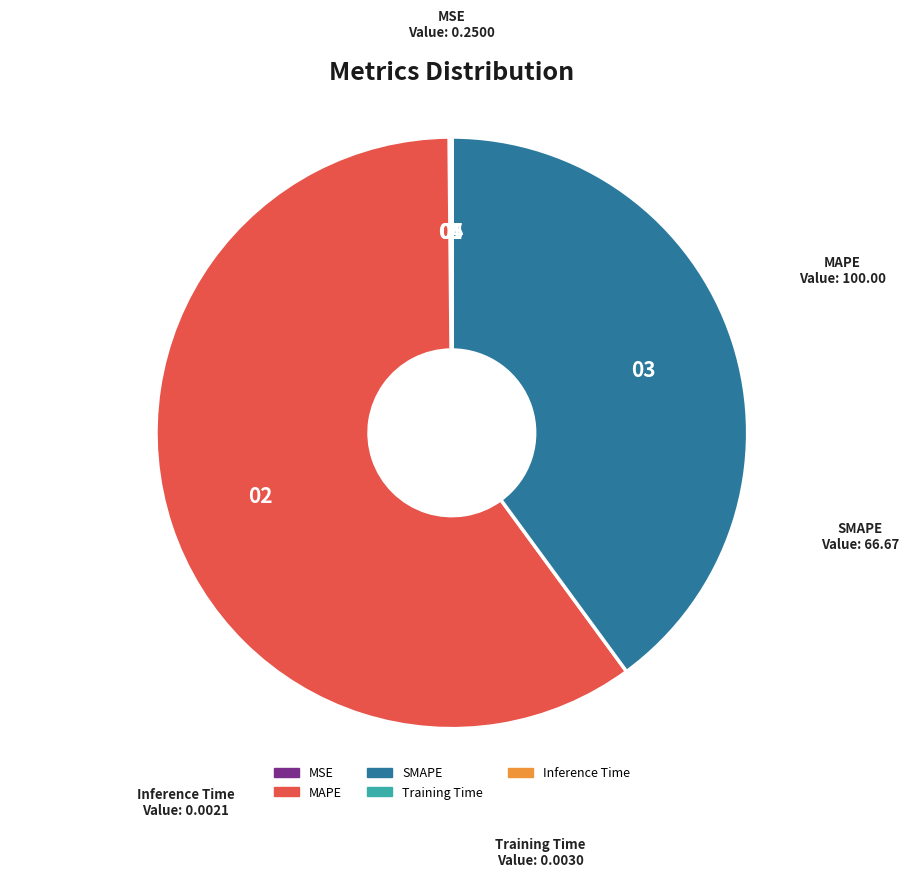

Which slice is the largest?

MAPE